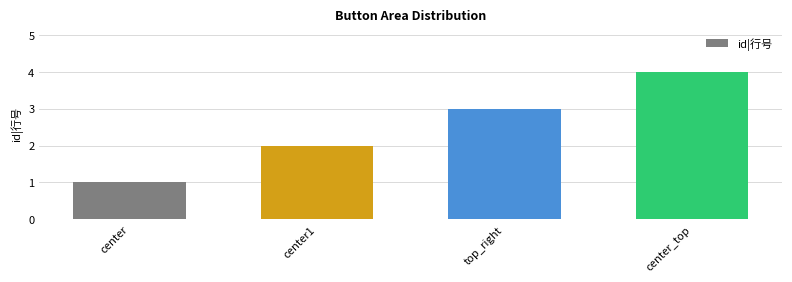

What is the ratio of the value at center_top to the value at top_right?

1.3